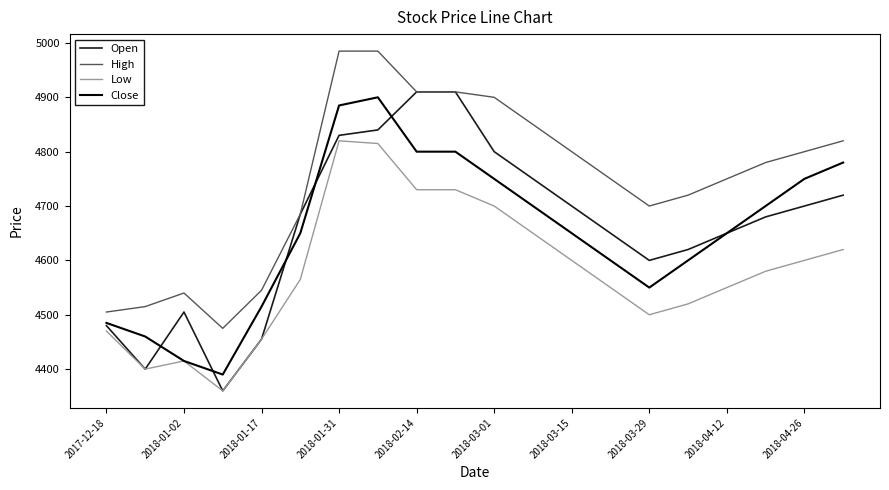

What is the minimum value shown in the chart?

4360